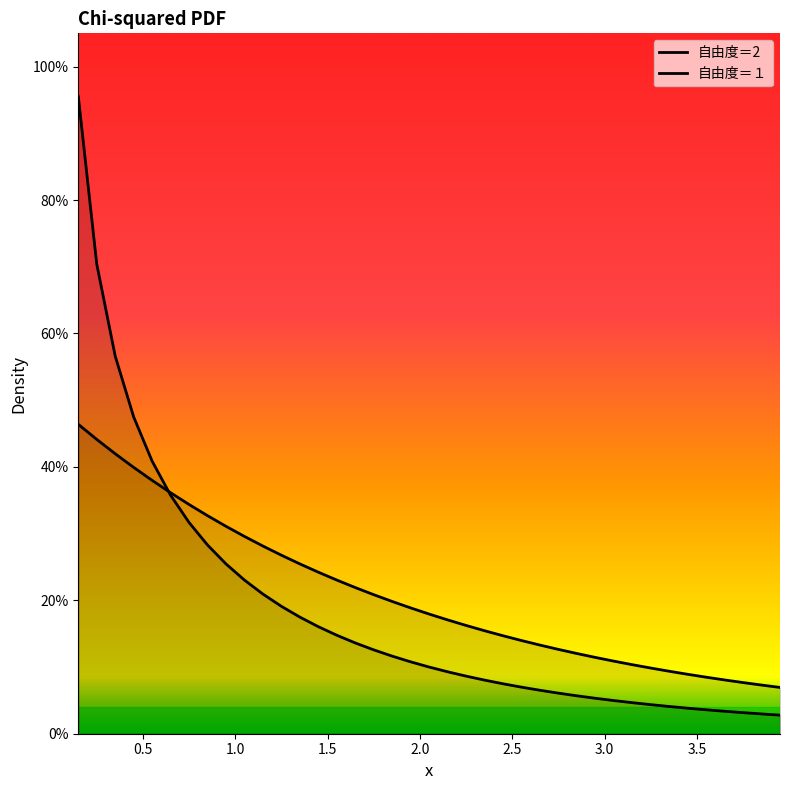

Does the chart display data point markers on the line(s)?

No